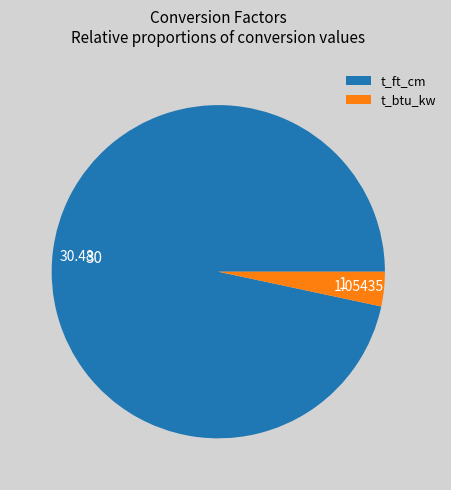

What is the majority slice?

t_ft_cm